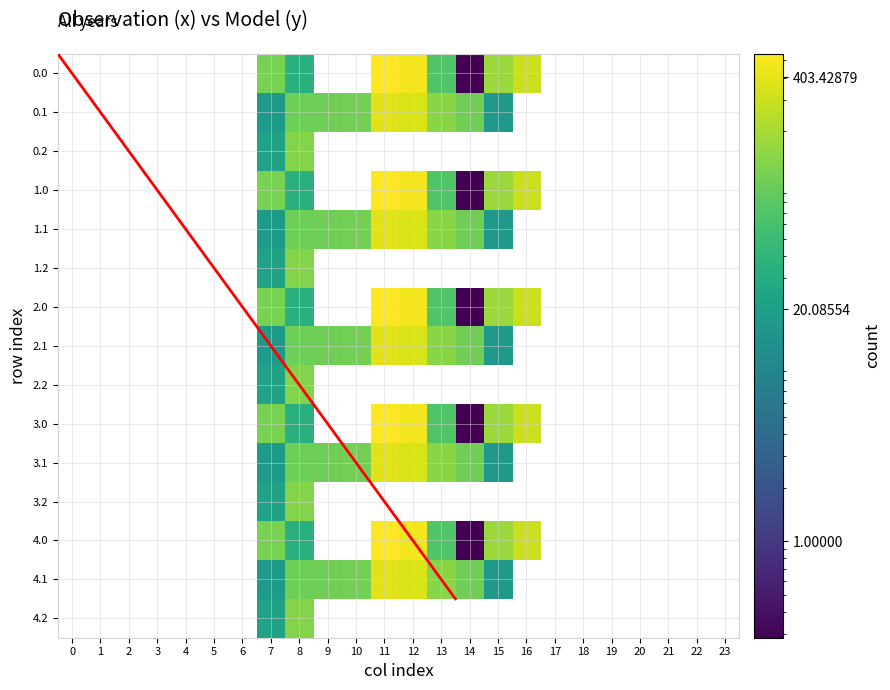

Read the 4.0 value at 16.

294.5